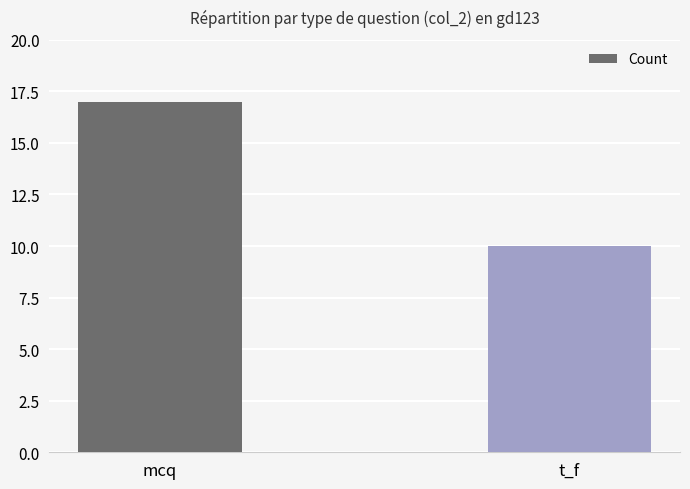

Does the chart contain stacked bars?

No